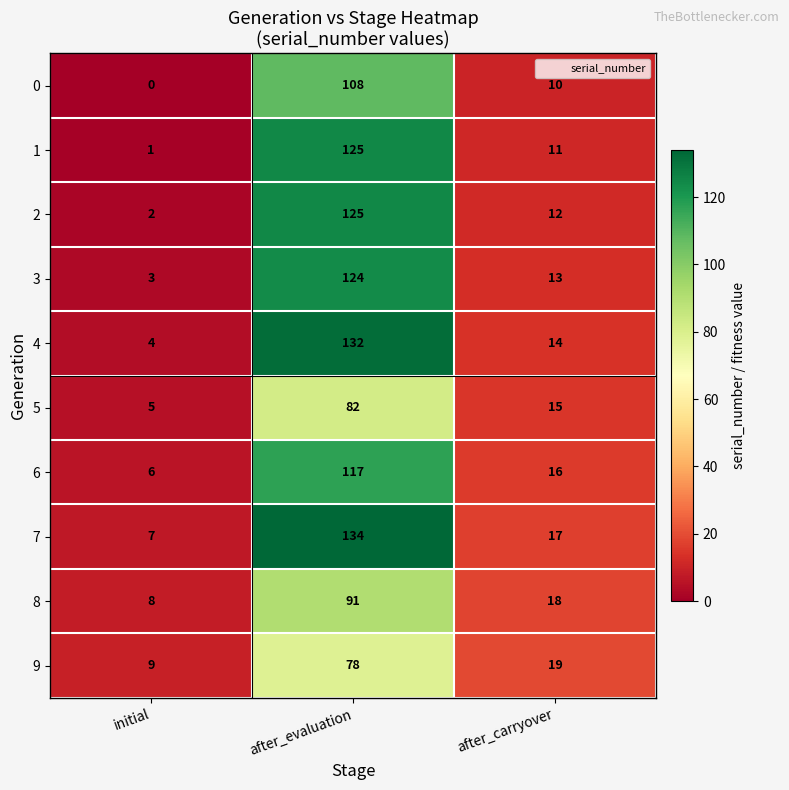

At after_carryover, list the series in order from smallest to largest.

0, 1, 2, 3, 4, 5, 6, 7, 8, 9